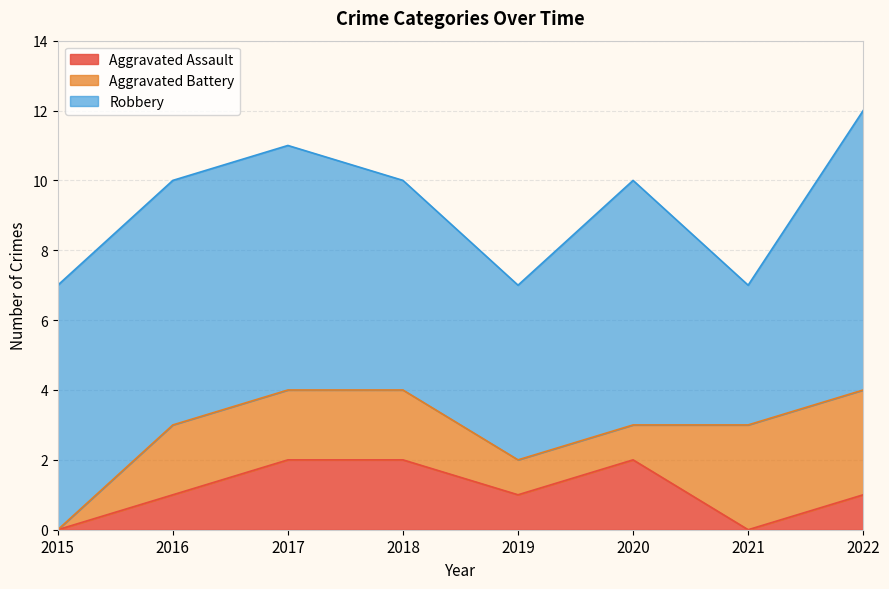

At how many categories does at least one series exceed 2?

8